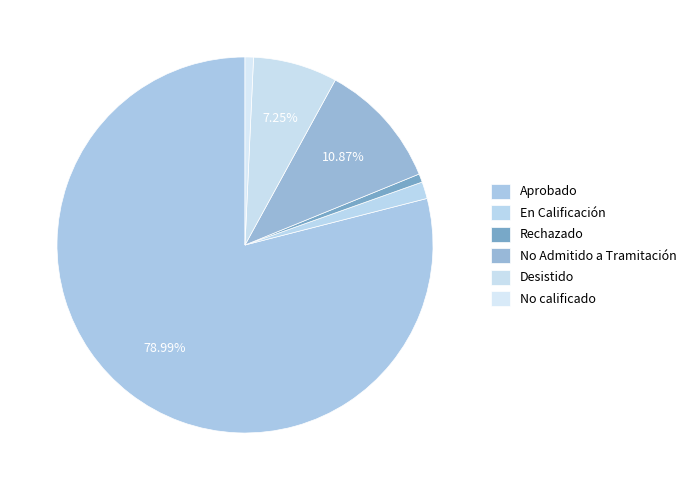

What is the ratio of the value at No calificado to the value at Rechazado?

1.0